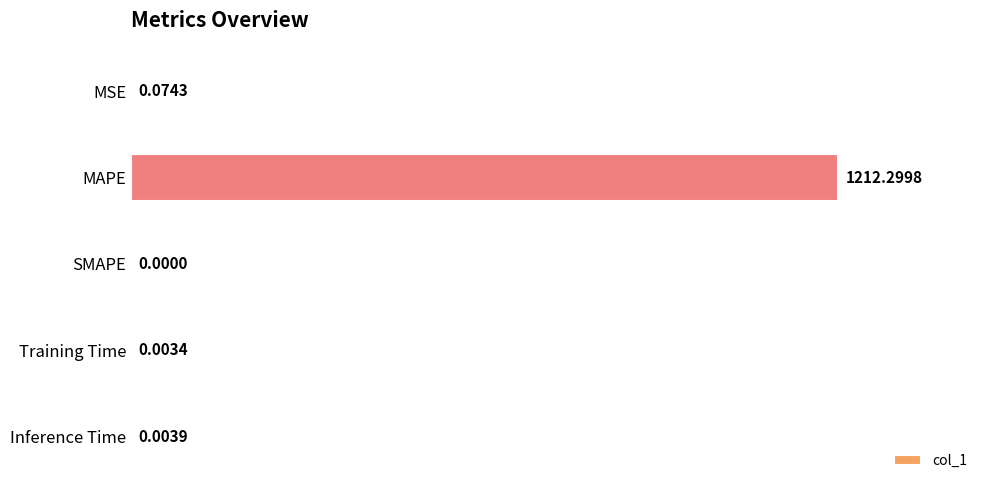

Which label corresponds to the largest value in the chart?

MAPE